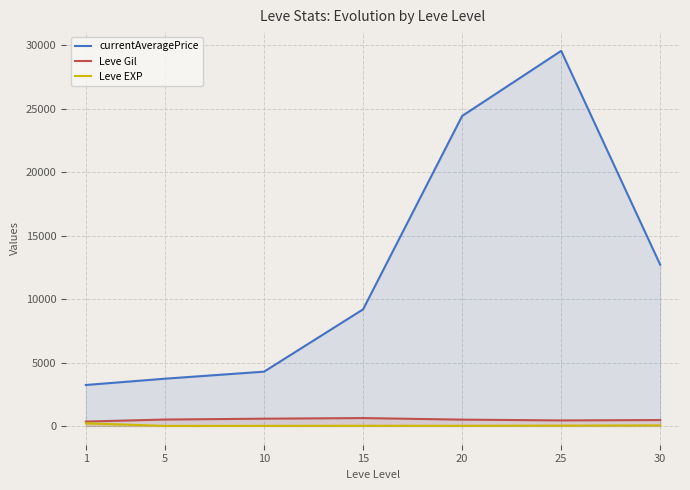

What is the value of the currentAveragePrice point at the 6th from the left?

29576.3